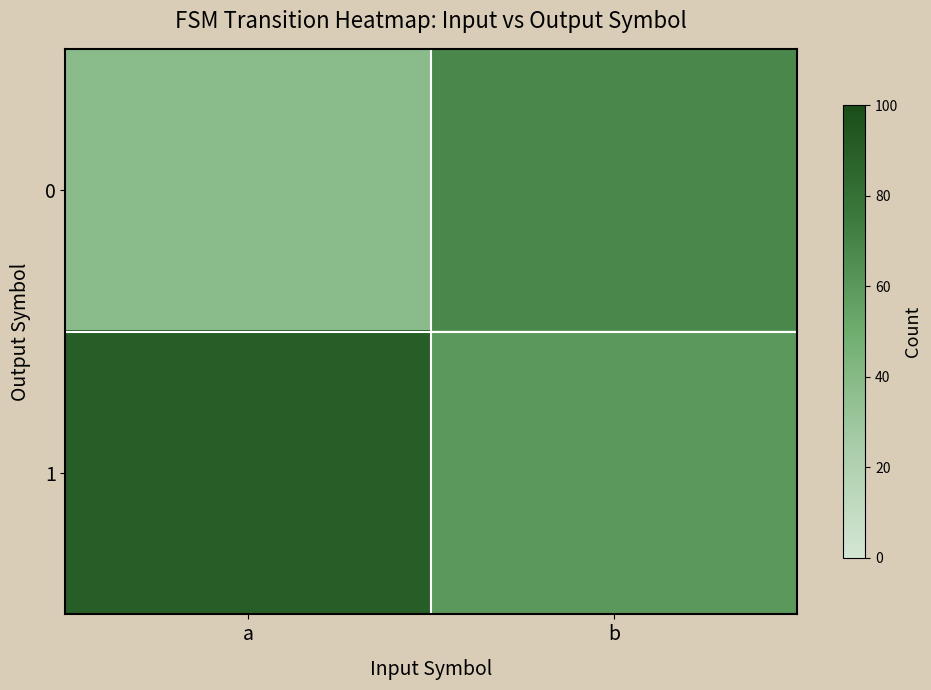

What is the smallest value displayed?

38